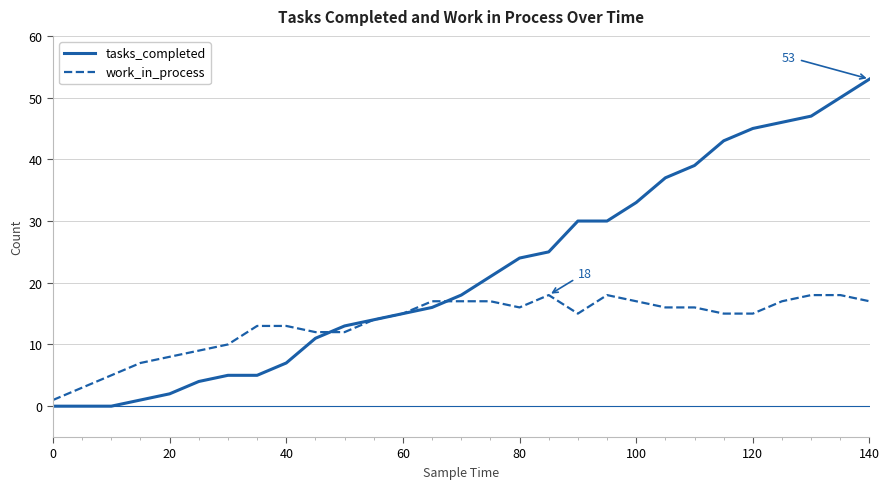

Rank the series by their maximum value, from highest to lowest.

tasks_completed, work_in_process